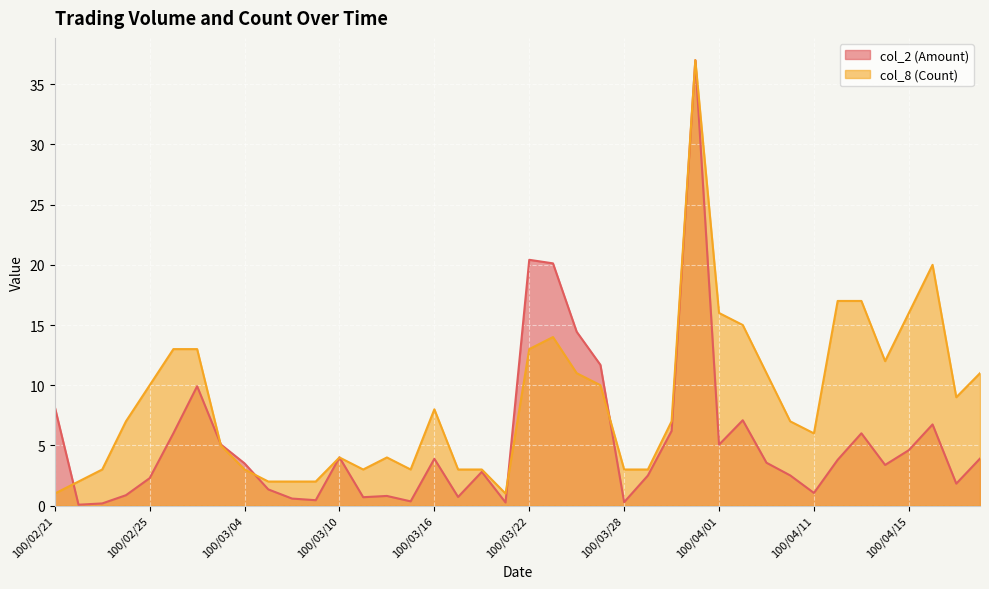

Is it true that col_2 (Amount) equals 1.9 at 100/04/13?

False